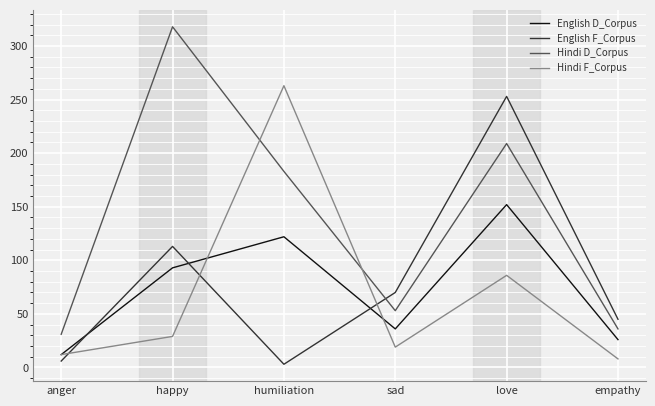

How many lines are shown in the chart?

4